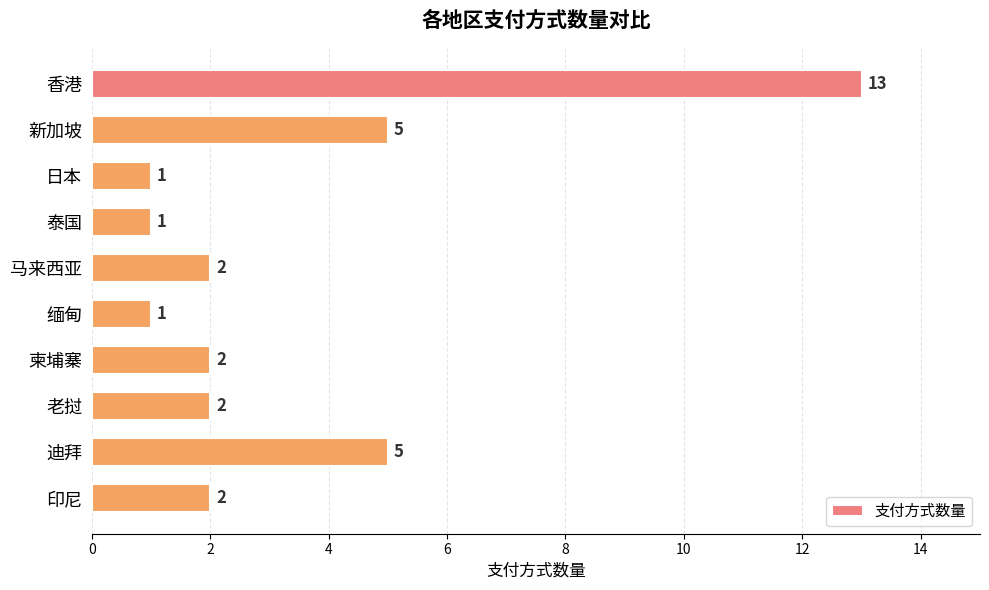

The chart shows a value of 0 at 日本. True or false?

False